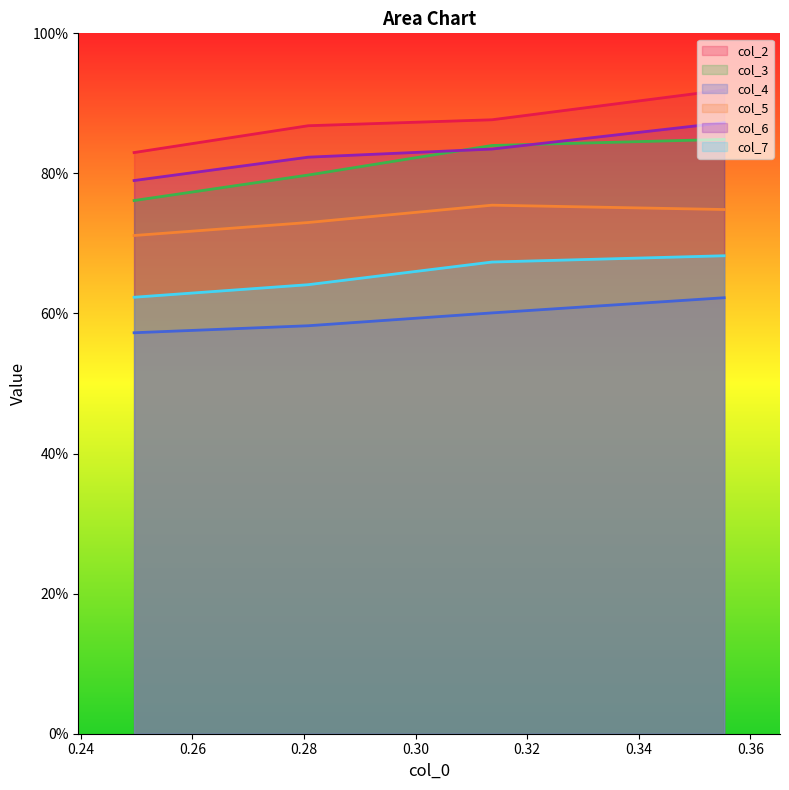

List the series in order of their peak value, highest first.

col_2, col_6, col_3, col_5, col_7, col_4